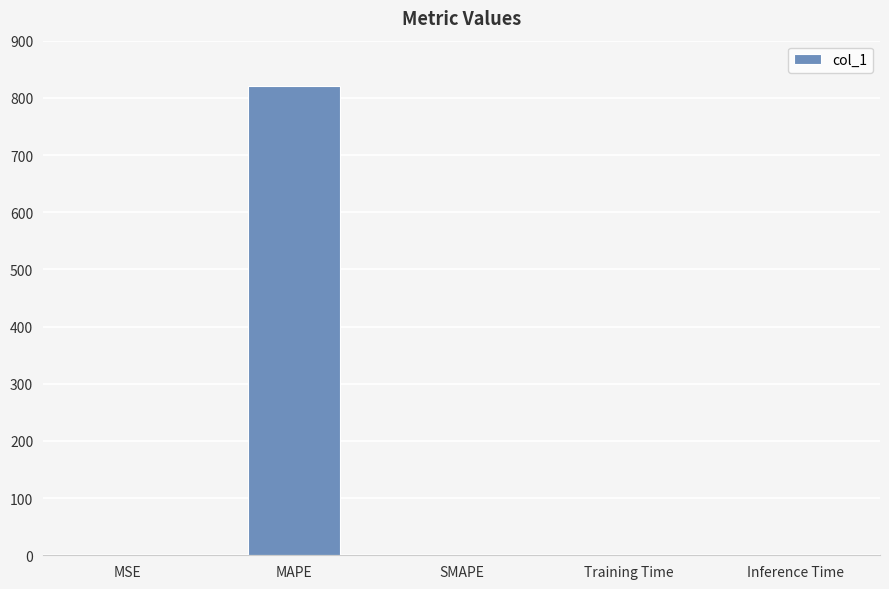

How many data points does each series have?

5